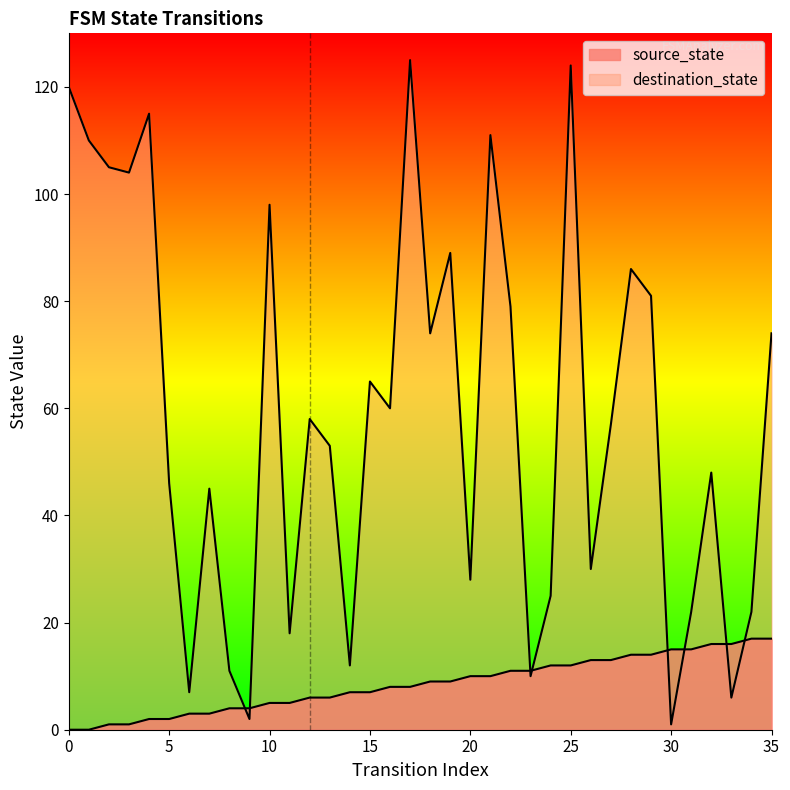

At which category is the sum across all series the highest?

25